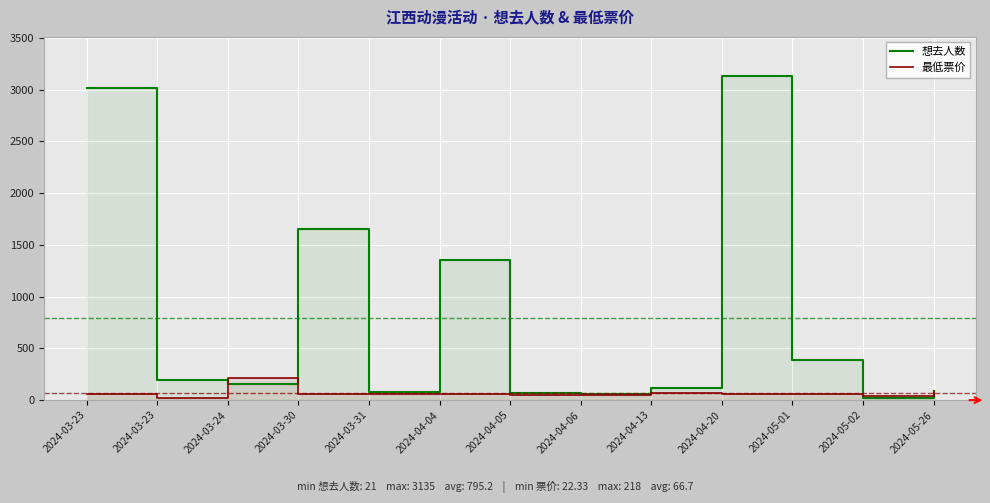

What is the value of the 最低票价 point at the 13th from the left?

78.0